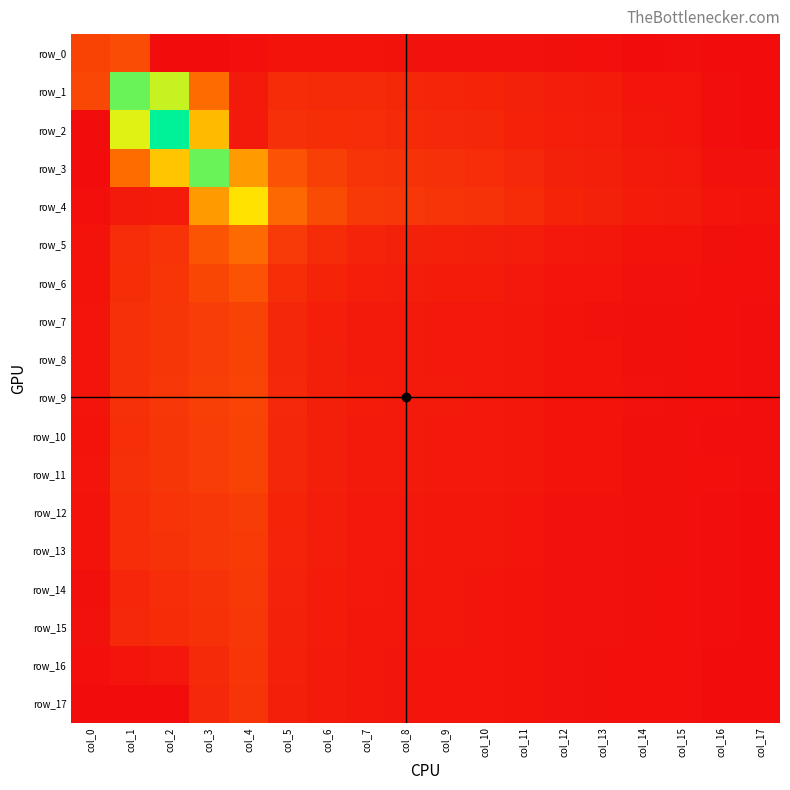

Between col_13 and col_0, which is larger?

col_0